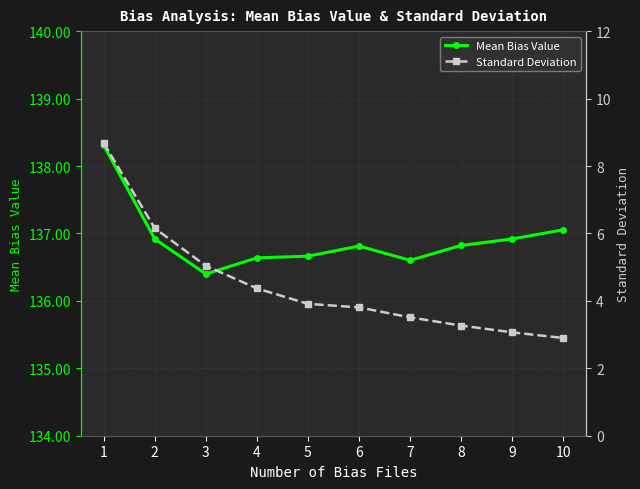

True or false: Standard Deviation has more than 1 interior local peaks.

False